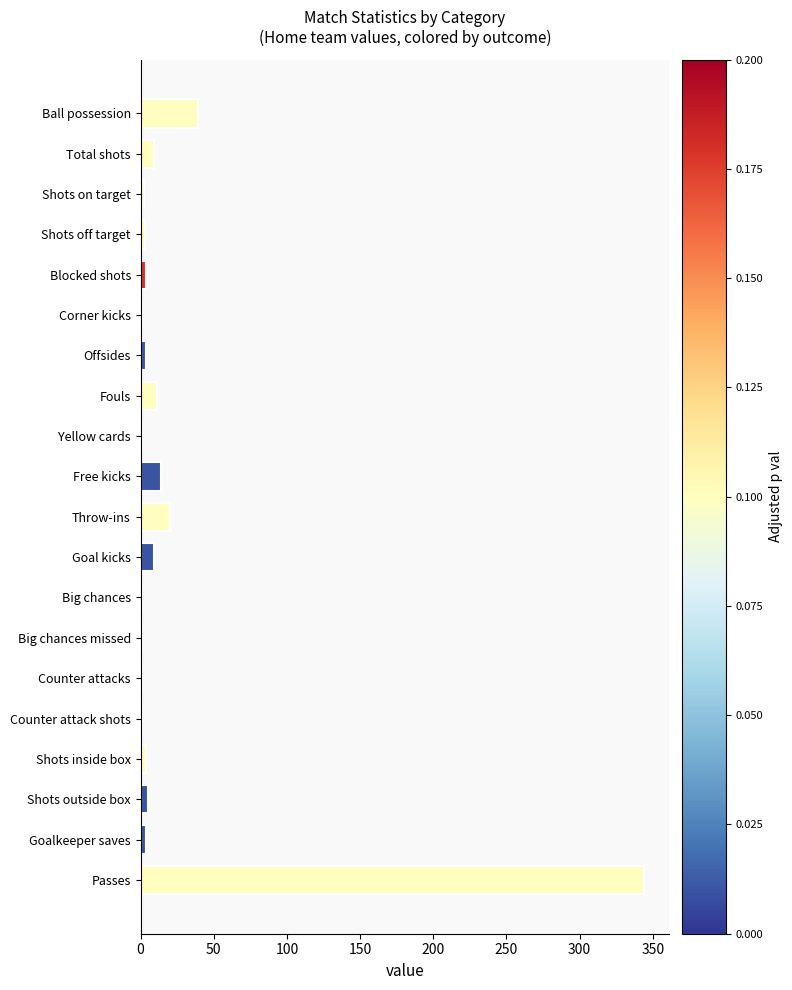

True or false: the data shows 9 at Goal kicks.

True